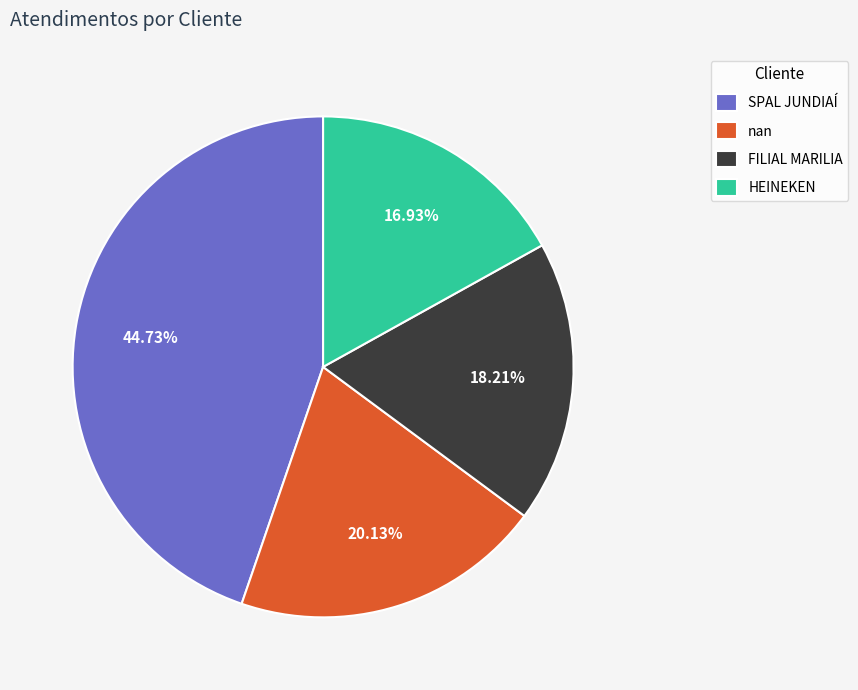

What percentage is the SPAL JUNDIAÍ slice, to the nearest percent?

45%